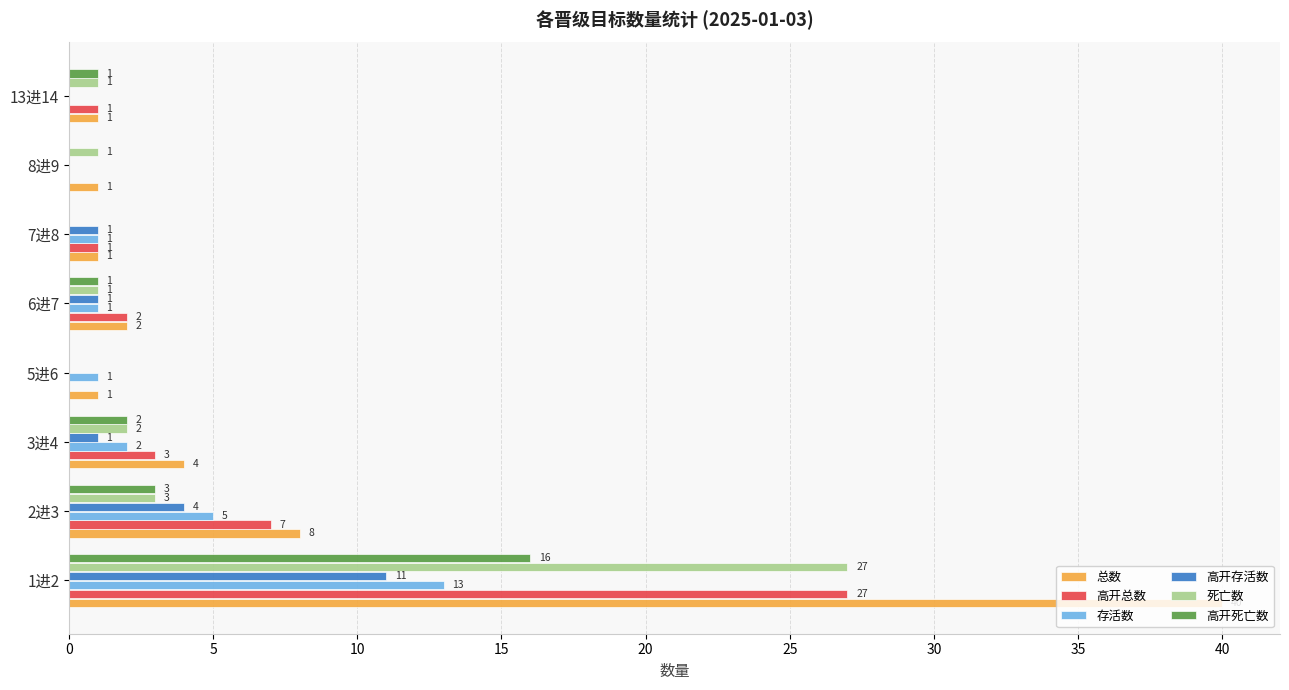

At which label is 存活数 closest to 6?

2进3